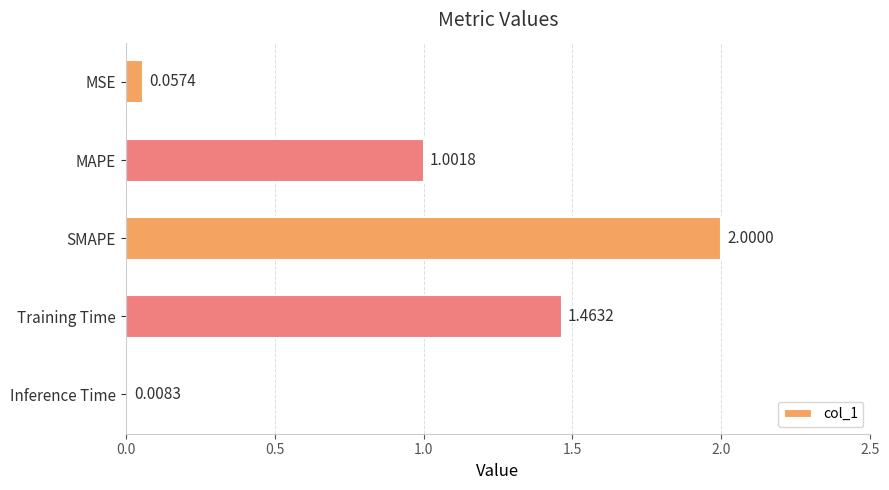

What is the difference between the maximum and minimum values?

2.0